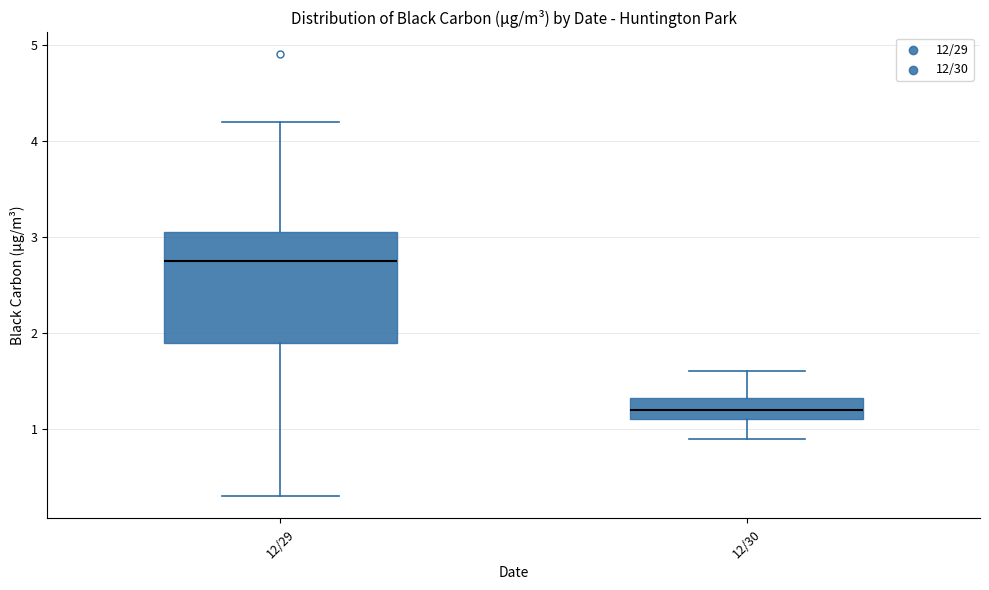

Where does the median line of the box for 12/29 sit on the y-axis? The values are not printed on the chart, so give them approximately, as read against the axis.

2.8